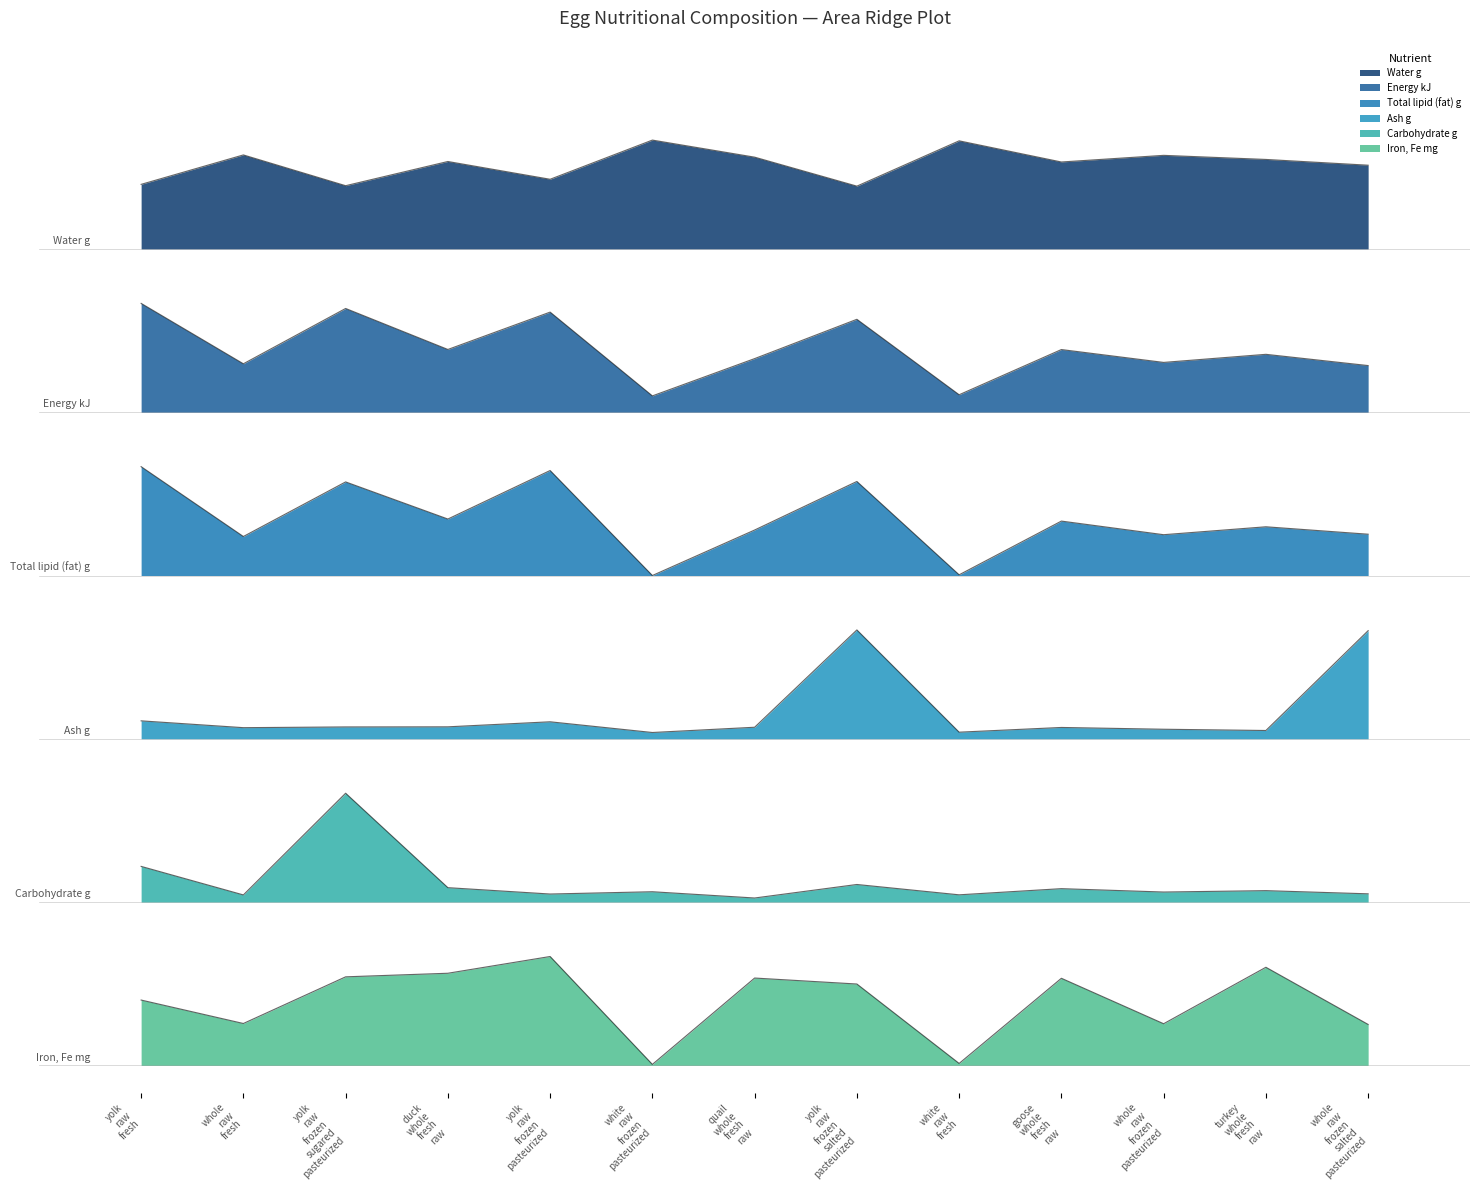

Where is the first local maximum for Iron, Fe mg?

yolk raw frozen pasteurized